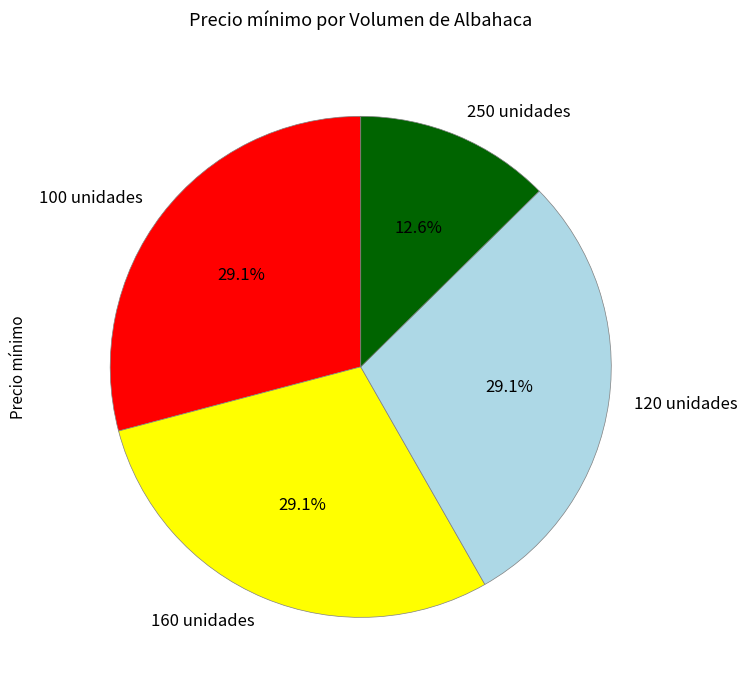

Is the sum of 100 unidades and 160 unidades greater than half?

Yes